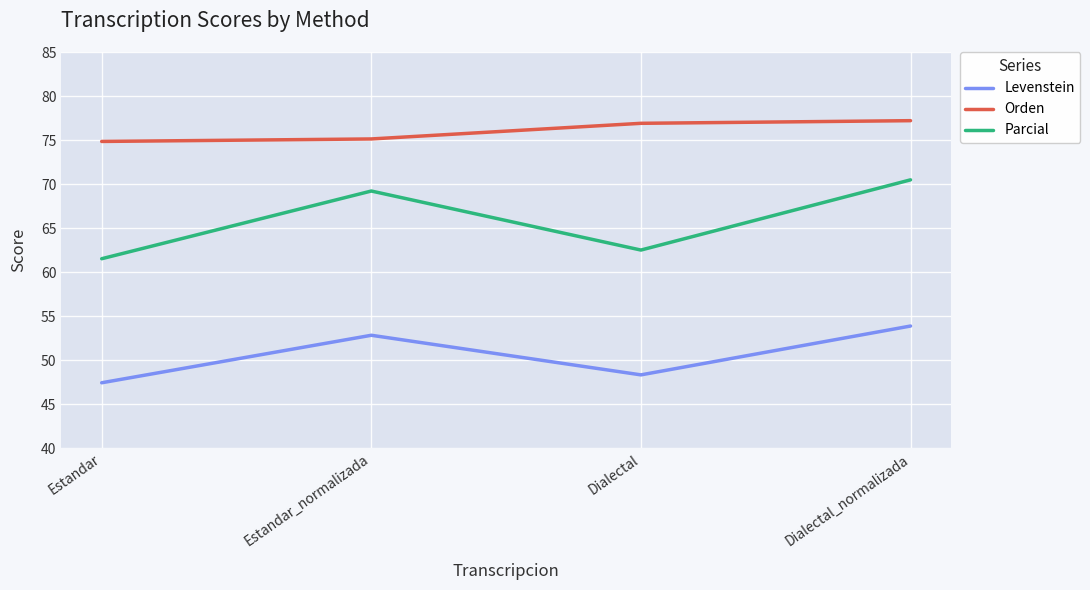

Is it true that Levenstein equals 24.3 at Estandar_normalizada?

False